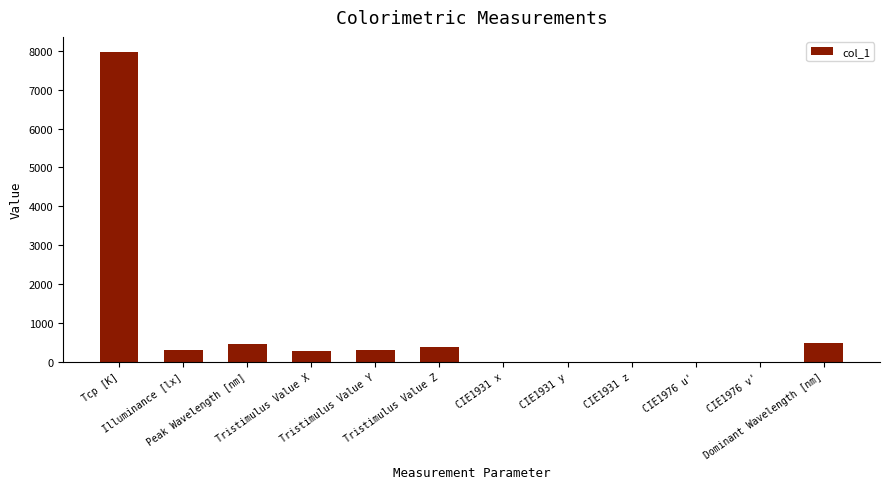

What is the sum of all values?

10184.0